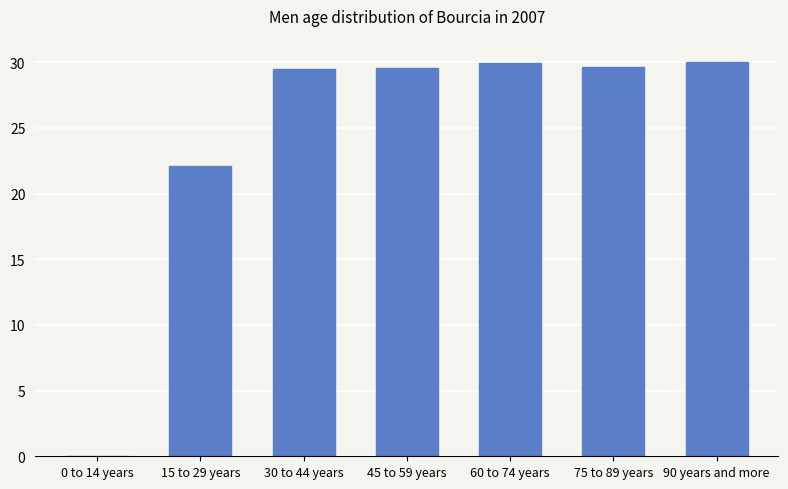

What is the greatest value displayed?

30.0